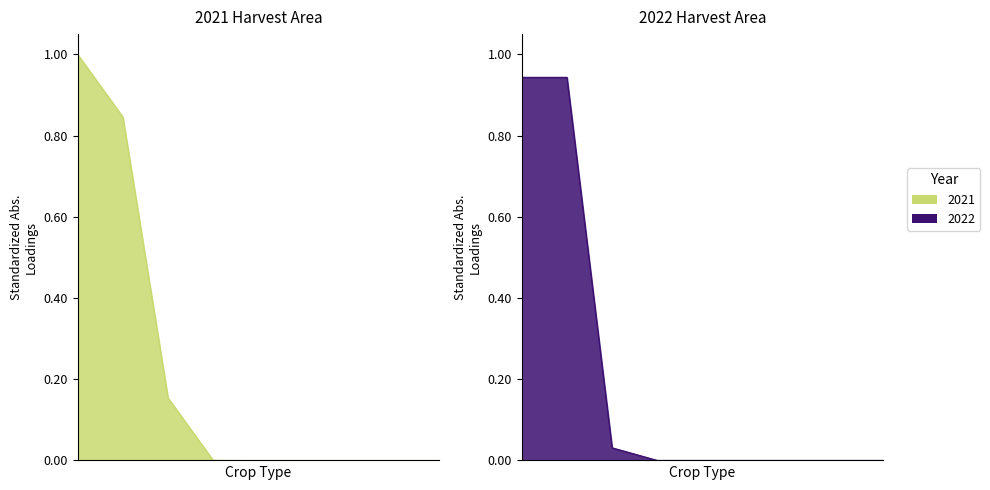

Reading left to right, list all the values displayed in this chart.

2021: Padi/Paddy=1.0	Padi Sawah/Paddy In Wet Field=0.8	Padi Ladang/Paddy In Dry Field=0.2	Jagung/Maize=0.0	Kedelai/Soybean=0.0	Kacang Tanah/Peanut=0.0	Kacang Hijau/Mungbean=0.0	Ubi Kayu/Cassava=0.0	Ubi Jalar/Sweet Potato=0.0
2022: Padi/Paddy=0.9	Padi Sawah/Paddy In Wet Field=0.9	Padi Ladang/Paddy In Dry Field=0.0	Jagung/Maize=0.0	Kedelai/Soybean=0.0	Kacang Tanah/Peanut=0.0	Kacang Hijau/Mungbean=0.0	Ubi Kayu/Cassava=0.0	Ubi Jalar/Sweet Potato=0.0